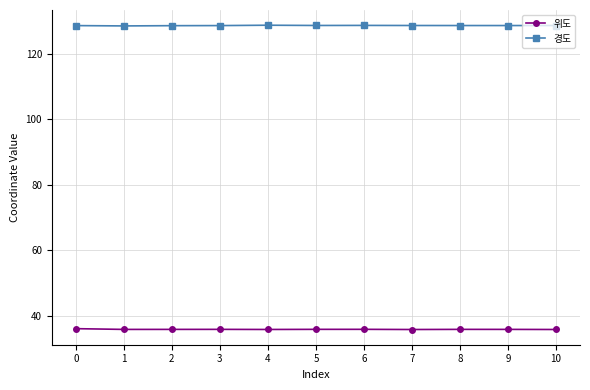

What is the spread (max minus min) of values at 0?

92.5